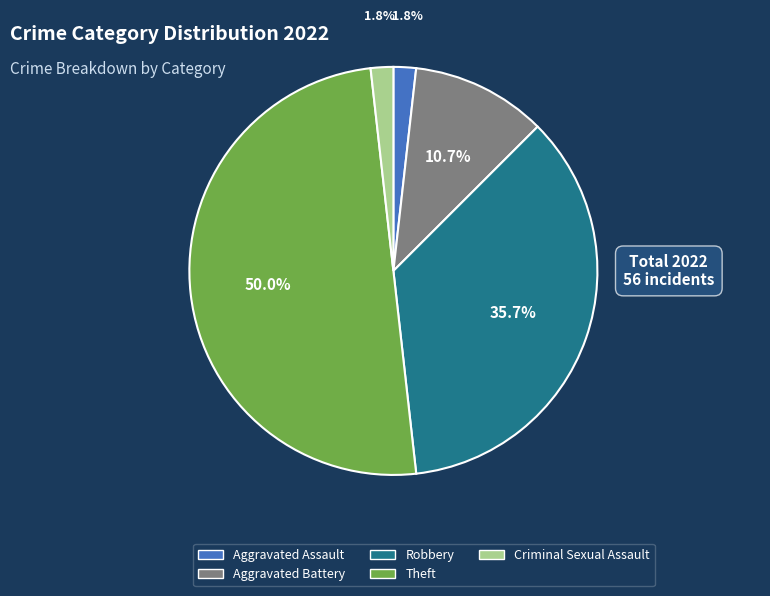

Combined, what portion of the pie is Theft and Criminal Sexual Assault?

51.8%